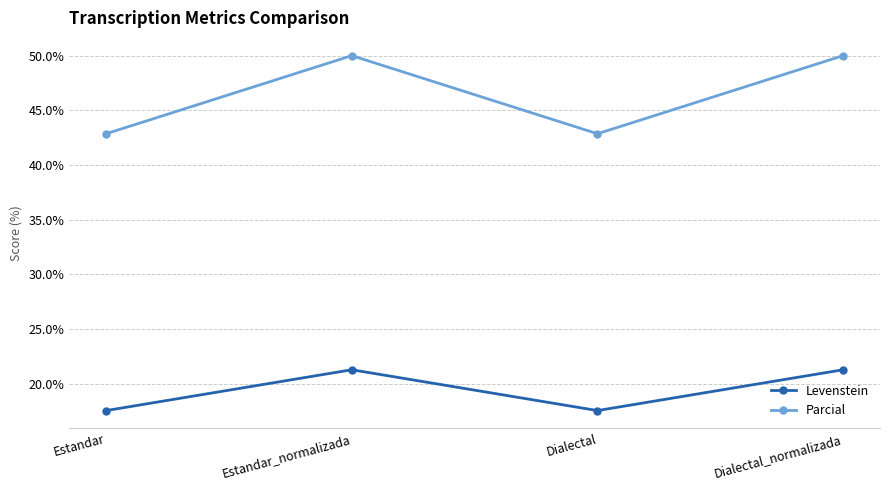

True or false: Levenstein and Parcial cross at least once.

False